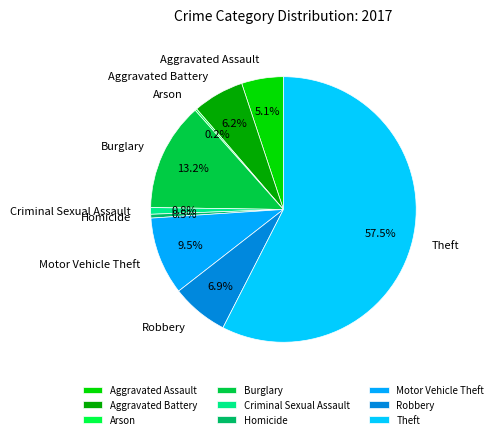

Which category has the biggest portion of the pie?

Theft